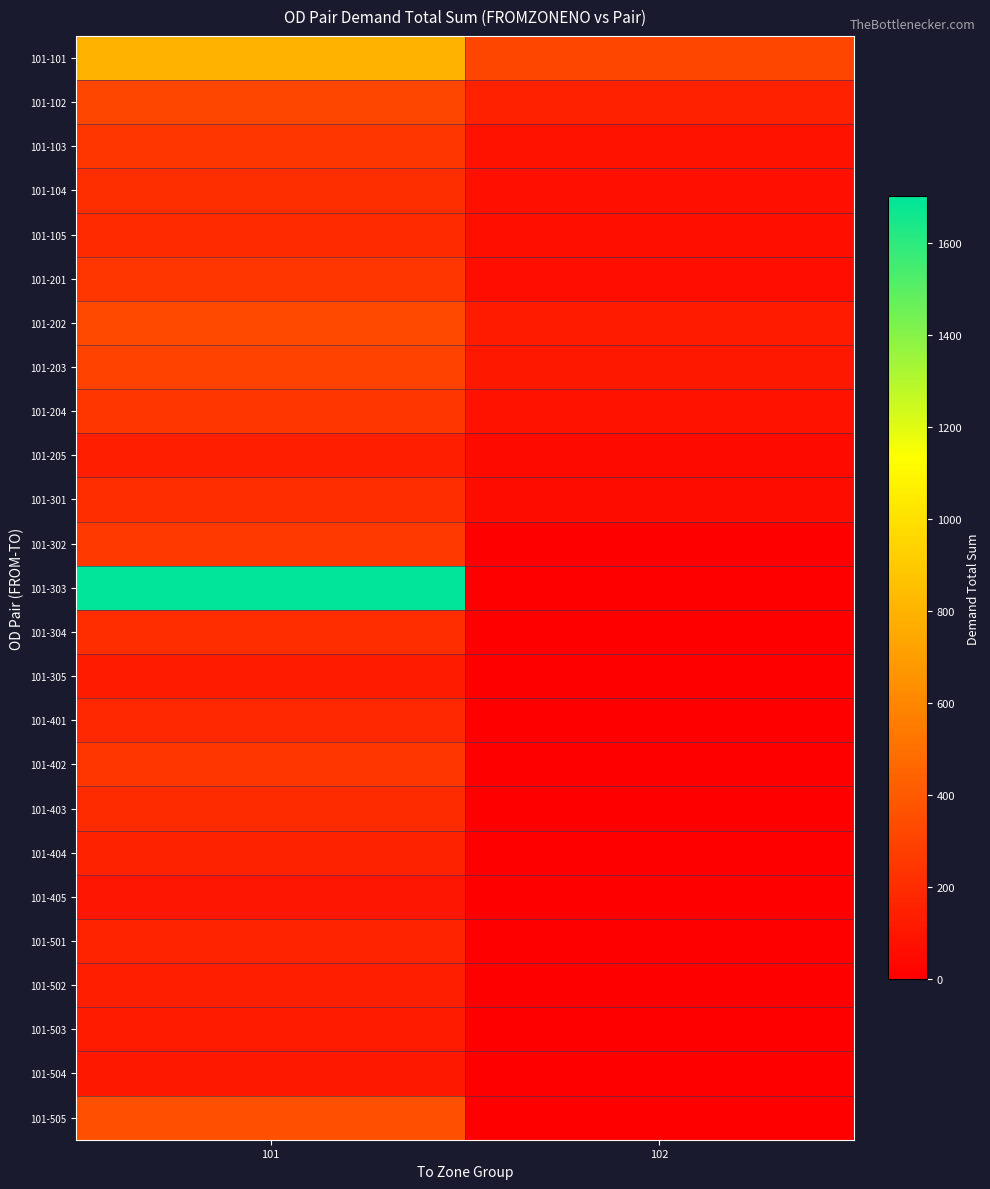

At how many categories does at least one series exceed 900?

1